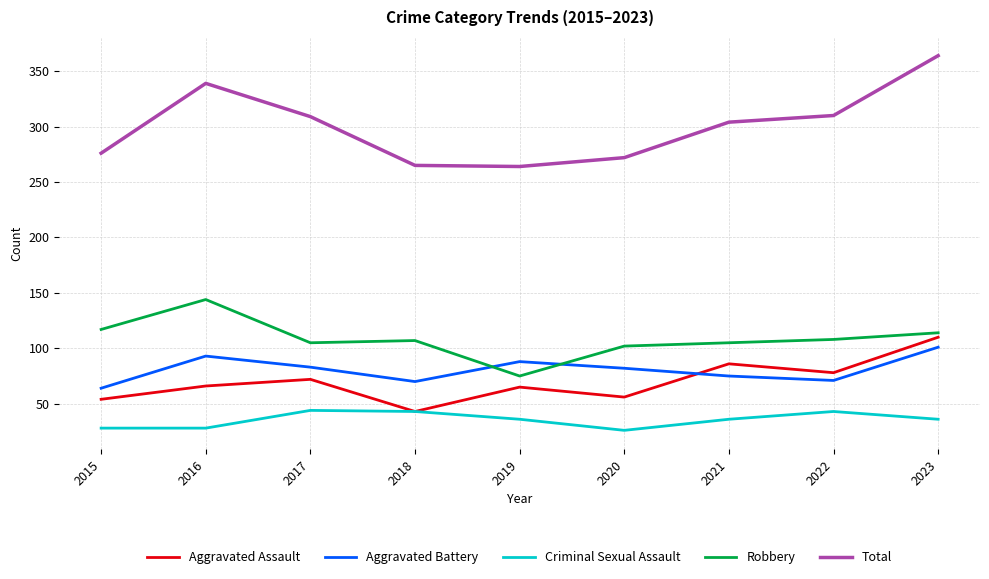

Count the number of data series in this chart.

5